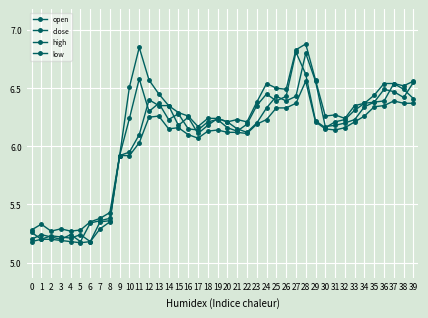

Is this an area chart (filled region under the line)?

No